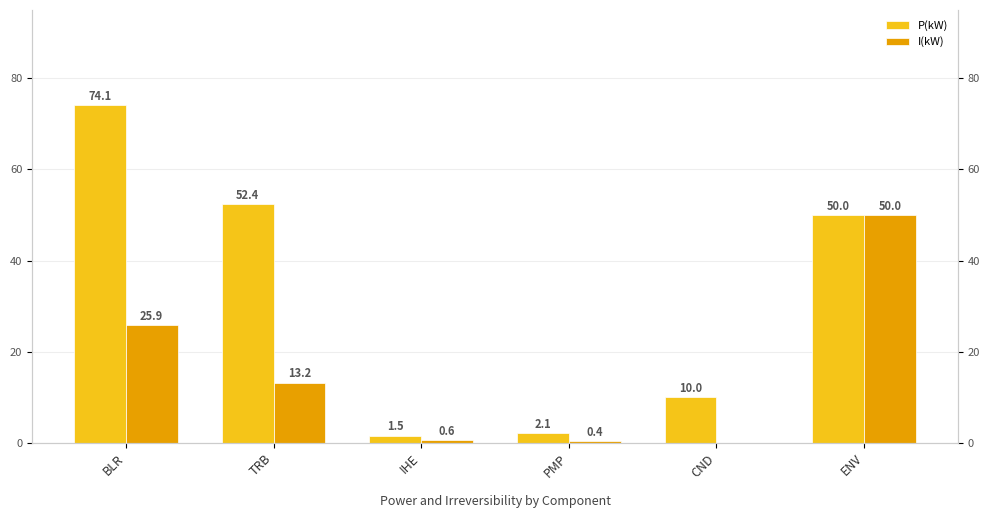

Which series has the largest range (max minus min)?

P(kW)